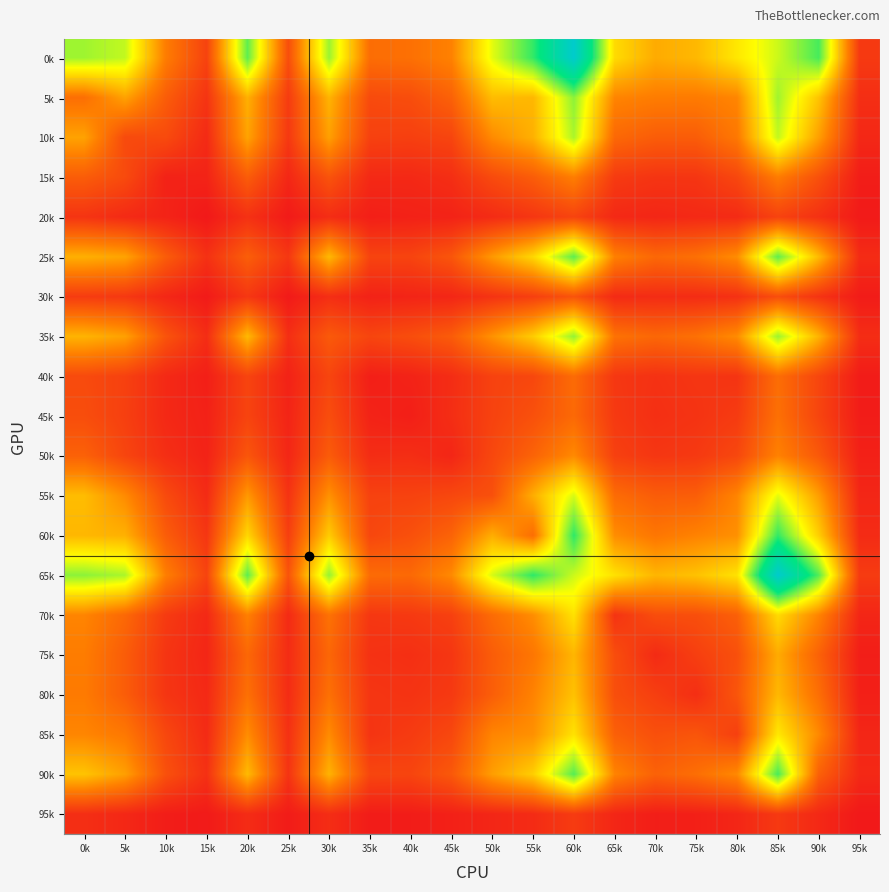

Reading left to right, transcribe all the data shown in this chart.

0k: 0k=811	5k=765	10k=334	15k=143	20k=896	25k=180	30k=817	35k=285	40k=295	45k=351	50k=719	55k=955	60k=1362	65k=589	70k=462	75k=496	80k=623	85k=753	90k=928	95k=112
5k: 0k=290	5k=438	10k=230	15k=95	20k=474	25k=120	30k=485	35k=169	40k=179	45k=246	50k=508	55k=494	60k=837	65k=360	70k=335	75k=330	80k=363	85k=811	90k=527	95k=76
10k: 0k=438	5k=168	10k=169	15k=62	20k=441	25k=109	30k=433	35k=138	40k=133	45k=151	50k=376	55k=476	60k=796	65k=269	70k=230	75k=231	80k=321	85k=765	90k=430	95k=54
15k: 0k=230	5k=169	10k=35	15k=40	20k=229	25k=52	30k=199	35k=59	40k=57	45k=76	50k=169	55k=230	60k=341	65k=116	70k=97	75k=99	80k=158	85k=334	90k=189	95k=20
20k: 0k=95	5k=62	10k=40	15k=5	20k=85	25k=11	30k=72	35k=26	40k=33	45k=38	50k=66	55k=102	60k=147	65k=58	70k=49	75k=59	80k=64	85k=143	90k=84	95k=11
25k: 0k=474	5k=441	10k=229	15k=85	20k=236	25k=106	30k=498	35k=147	40k=147	45k=207	50k=413	55k=578	60k=899	65k=346	70k=267	75k=294	80k=382	85k=896	90k=501	95k=67
30k: 0k=120	5k=109	10k=52	15k=11	20k=106	25k=10	30k=76	35k=36	40k=43	45k=50	50k=92	55k=131	60k=201	65k=63	70k=69	75k=69	80k=84	85k=180	90k=93	95k=16
35k: 0k=485	5k=433	10k=199	15k=72	20k=498	25k=76	30k=220	35k=152	40k=179	45k=227	50k=395	55k=549	60k=826	65k=301	70k=265	75k=296	80k=379	85k=817	90k=482	95k=72
40k: 0k=169	5k=138	10k=59	15k=26	20k=147	25k=36	30k=152	35k=26	40k=38	45k=71	50k=141	55k=157	60k=280	65k=105	70k=87	75k=100	80k=95	85k=285	90k=154	95k=16
45k: 0k=179	5k=133	10k=57	15k=33	20k=147	25k=43	30k=179	35k=38	40k=25	45k=75	50k=142	55k=189	60k=272	65k=112	70k=80	75k=93	80k=118	85k=295	90k=150	95k=18
50k: 0k=246	5k=151	10k=76	15k=38	20k=207	25k=50	30k=227	35k=71	40k=75	45k=49	50k=159	55k=252	60k=374	65k=135	70k=102	75k=112	80k=159	85k=351	90k=216	95k=31
55k: 0k=508	5k=376	10k=169	15k=66	20k=413	25k=92	30k=395	35k=141	40k=142	45k=159	50k=188	55k=467	60k=738	65k=280	70k=230	75k=235	80k=360	85k=719	90k=427	95k=49
60k: 0k=494	5k=476	10k=230	15k=102	20k=578	25k=131	30k=549	35k=157	40k=189	45k=252	50k=467	55k=287	60k=962	65k=383	70k=315	75k=354	80k=391	85k=955	90k=554	95k=66
65k: 0k=837	5k=796	10k=341	15k=147	20k=899	25k=201	30k=826	35k=280	40k=272	45k=374	50k=738	55k=962	60k=752	65k=607	70k=490	75k=522	80k=608	85k=1362	90k=911	95k=119
70k: 0k=360	5k=269	10k=116	15k=58	20k=346	25k=63	30k=301	35k=105	40k=112	45k=135	50k=280	55k=383	60k=607	65k=93	70k=178	75k=183	80k=241	85k=589	90k=357	95k=49
75k: 0k=335	5k=230	10k=97	15k=49	20k=267	25k=69	30k=265	35k=87	40k=80	45k=102	50k=230	55k=315	60k=490	65k=178	70k=65	75k=130	80k=187	85k=462	90k=247	95k=23
80k: 0k=330	5k=231	10k=99	15k=59	20k=294	25k=69	30k=296	35k=100	40k=93	45k=112	50k=235	55k=354	60k=522	65k=183	70k=130	75k=76	80k=205	85k=496	90k=289	95k=29
85k: 0k=363	5k=321	10k=158	15k=64	20k=382	25k=84	30k=379	35k=95	40k=118	45k=159	50k=360	55k=391	60k=608	65k=241	70k=187	75k=205	80k=133	85k=623	90k=372	95k=49
90k: 0k=527	5k=430	10k=189	15k=84	20k=501	25k=93	30k=482	35k=154	40k=150	45k=216	50k=427	55k=554	60k=911	65k=357	70k=247	75k=289	80k=372	85k=928	90k=244	95k=57
95k: 0k=76	5k=54	10k=20	15k=11	20k=67	25k=16	30k=72	35k=16	40k=18	45k=31	50k=49	55k=66	60k=119	65k=49	70k=23	75k=29	80k=49	85k=112	90k=57	95k=5